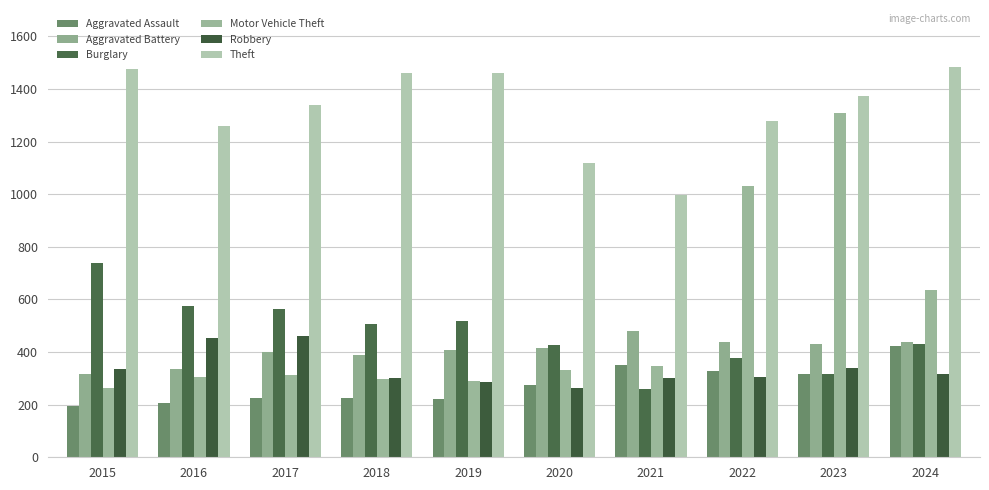

What is the lowest value of the Theft series?

998